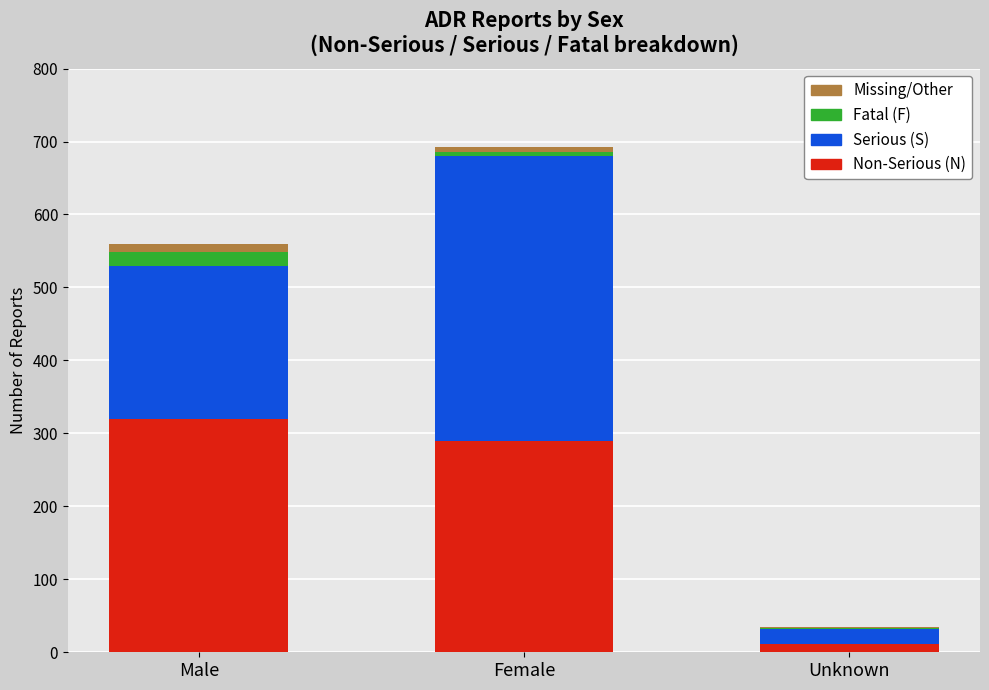

At which category is the sum across all series the highest?

Female